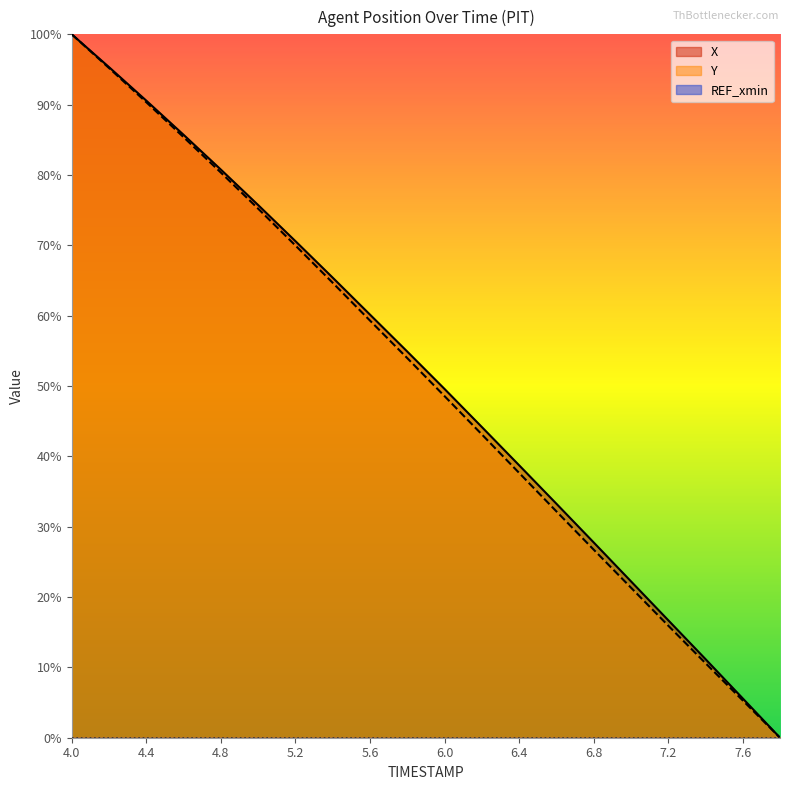

At which category is the sum across all series the highest?

4.0